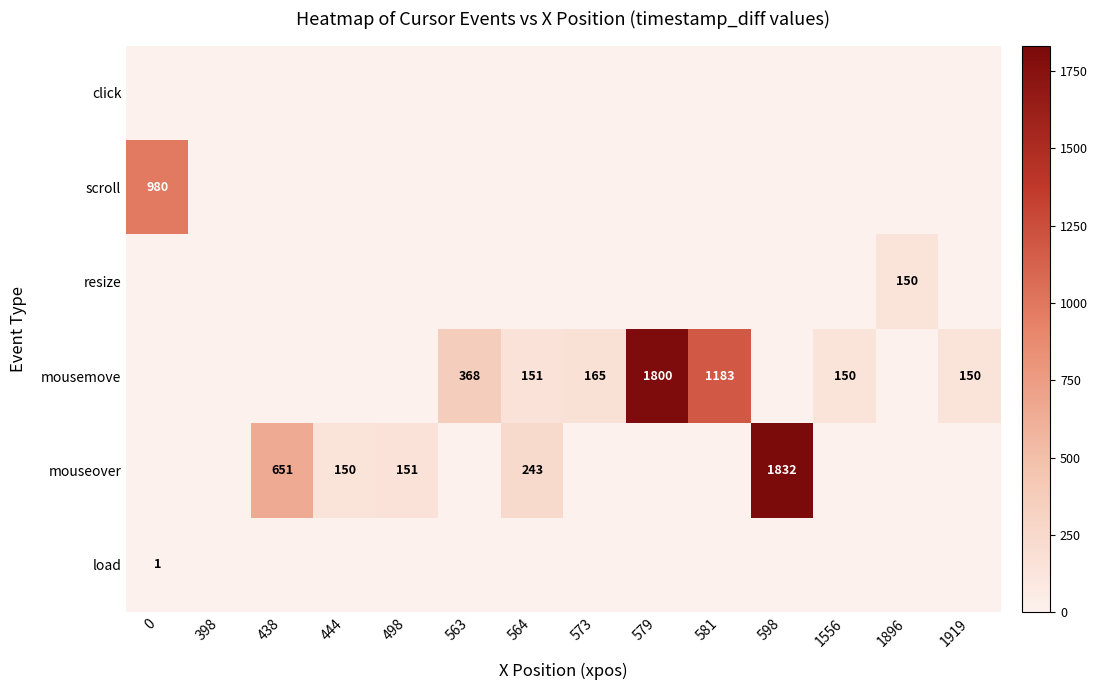

The value of resize at 1896 is 150. True or false?

True